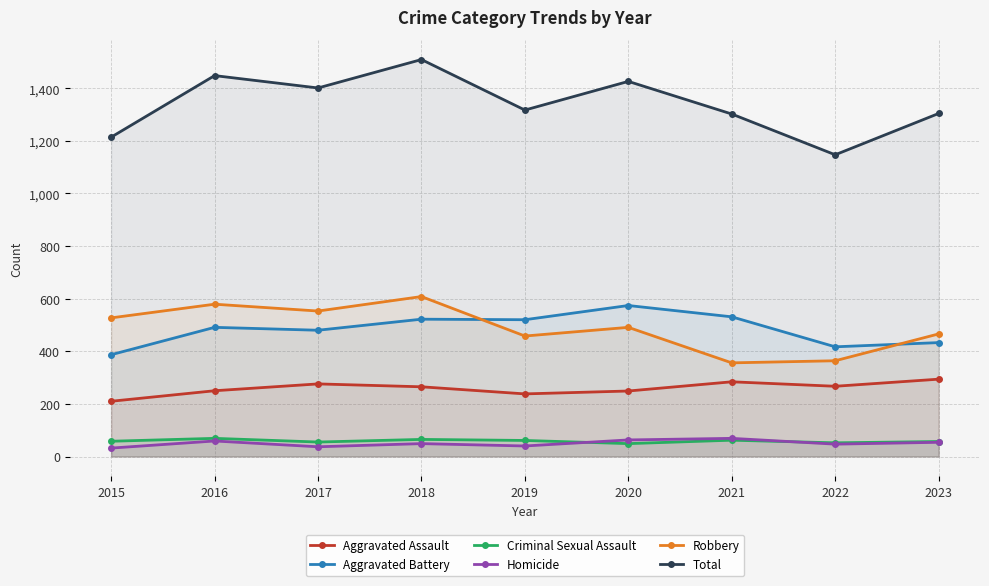

What is the lowest value of the Criminal Sexual Assault series?

49